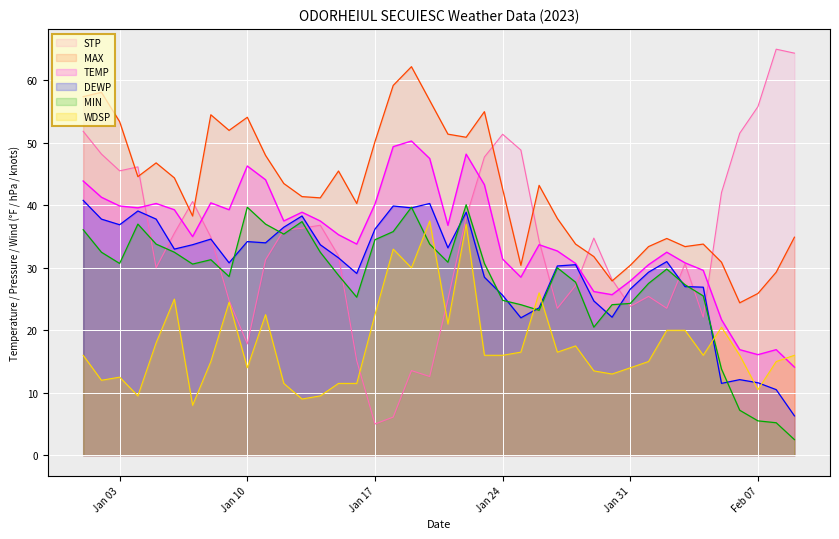

What is the label of the 20th point from the left?

2023-01-20